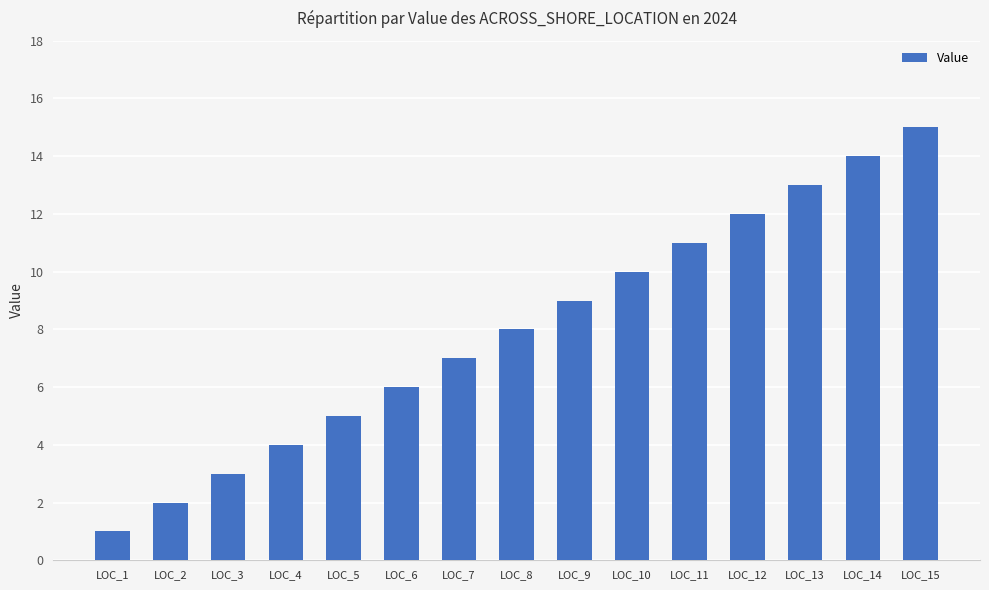

True or false: the data shows 6 at LOC_6.

True